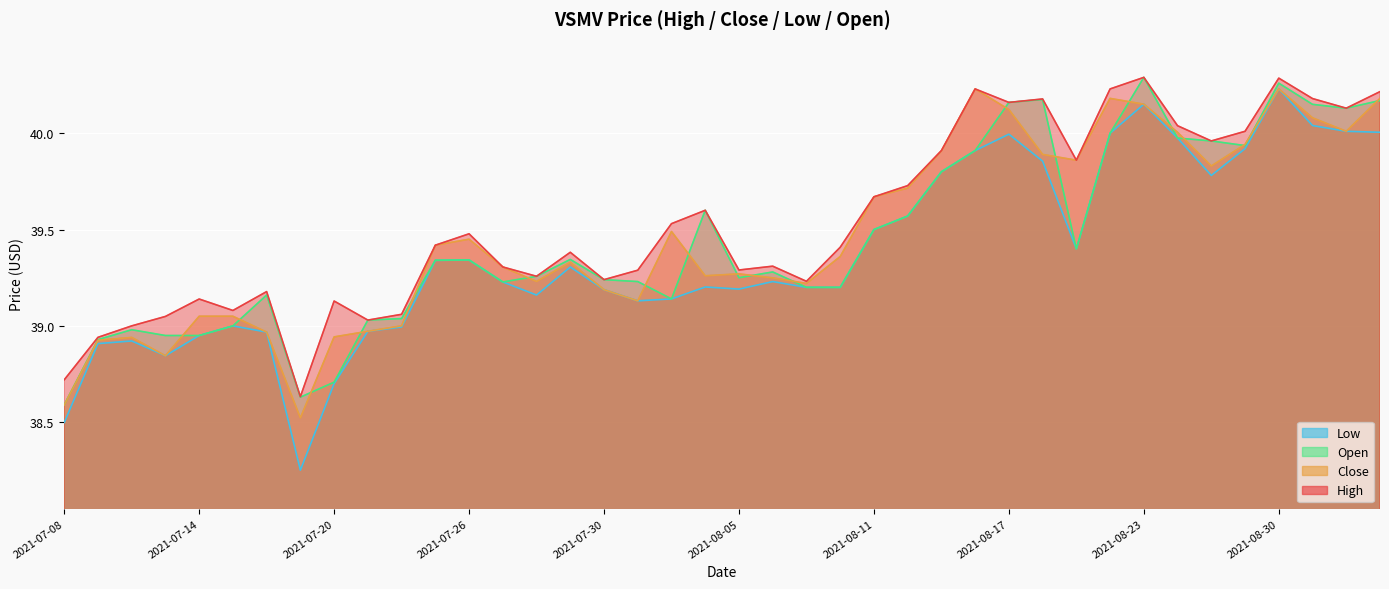

What is the sum of all low values?

1575.0